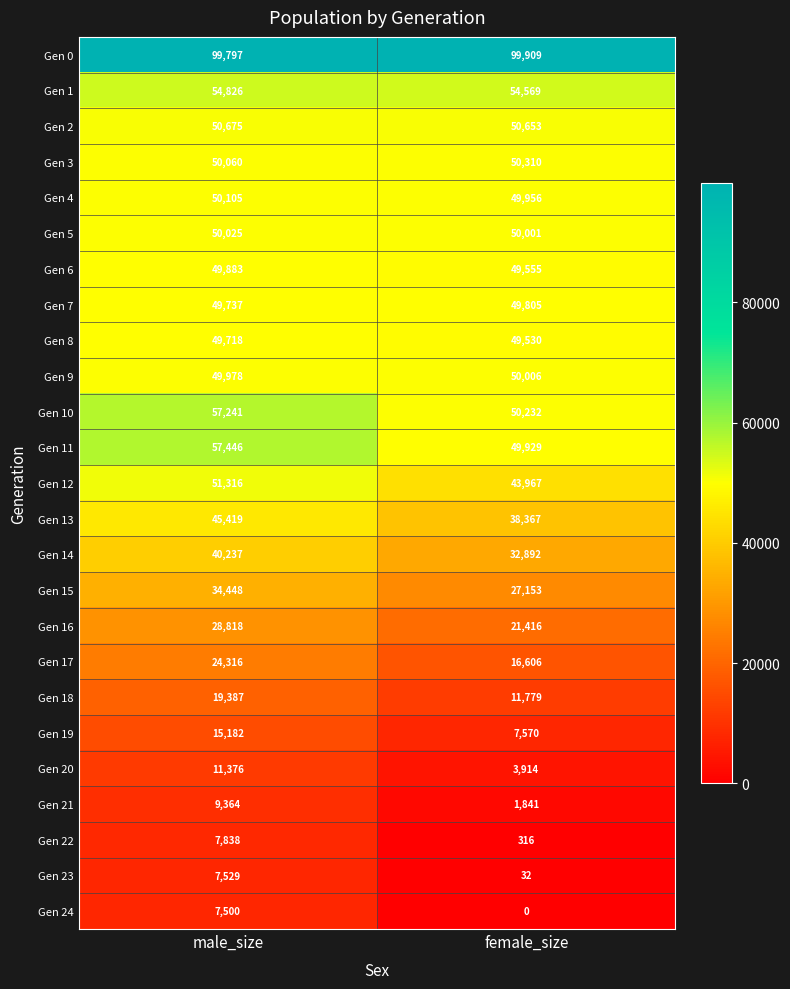

What is the approximate value of Gen 18 at male_size, to the nearest 50?

19400